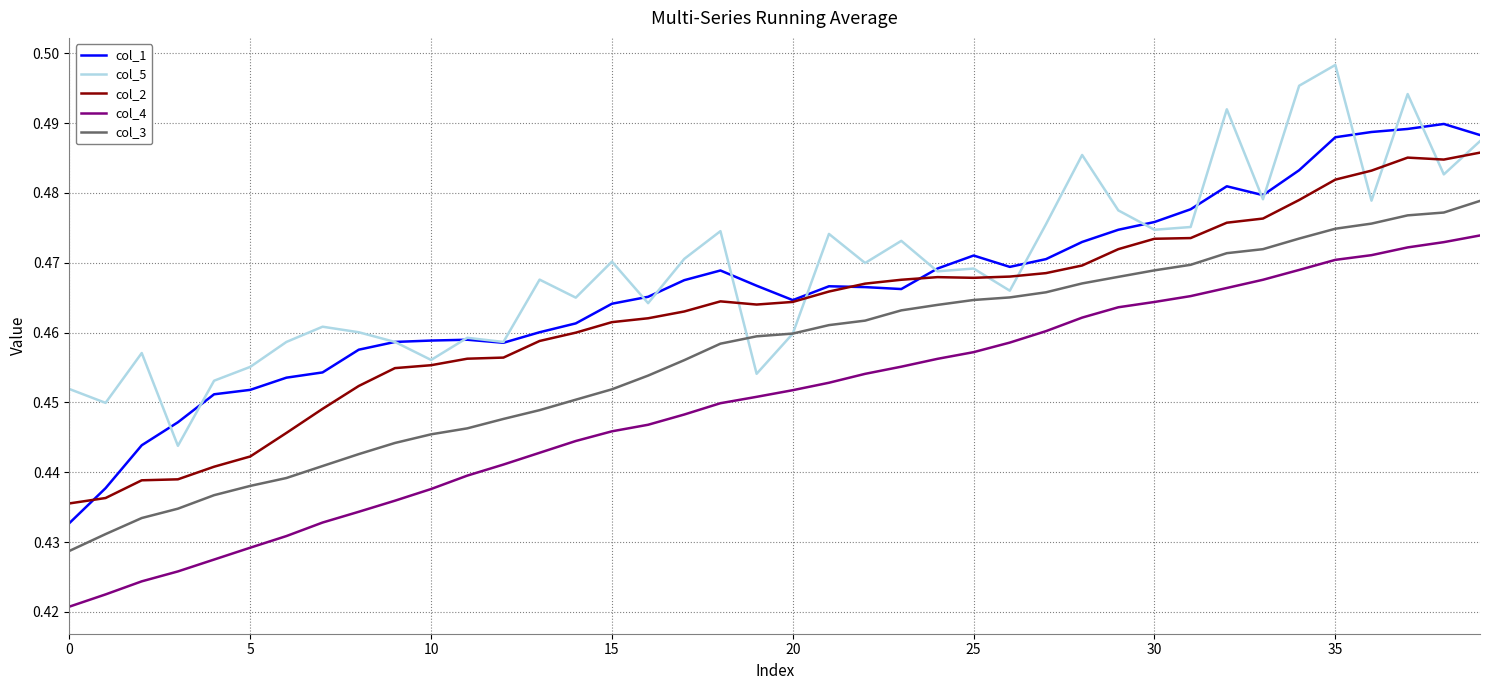

Does the chart display data point markers on the line(s)?

No